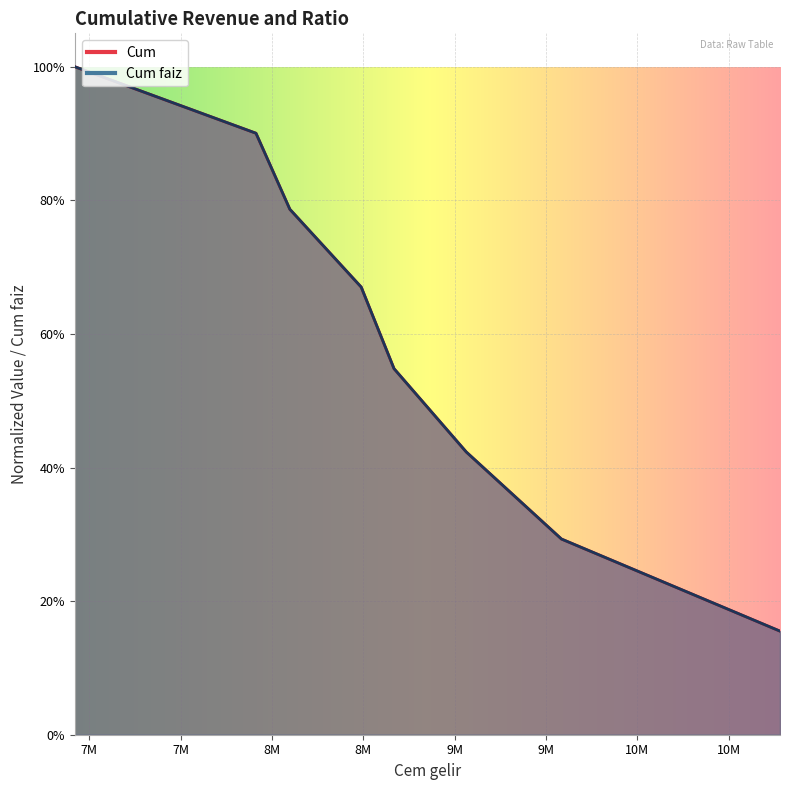

At which label is Cum closest to 0?

6921300